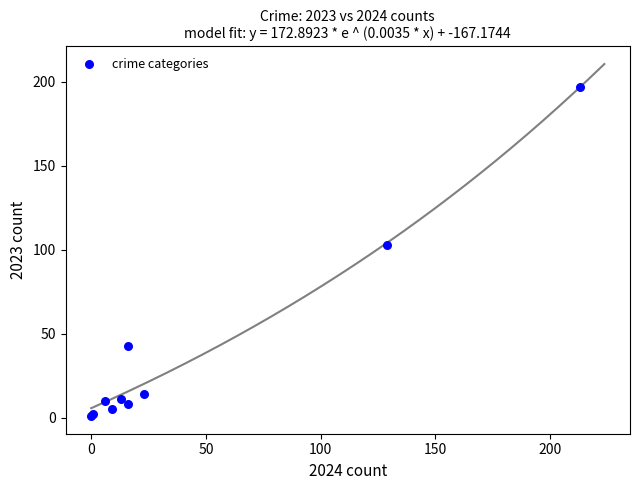

What Y value in the scatter plot is closest to 99?

103